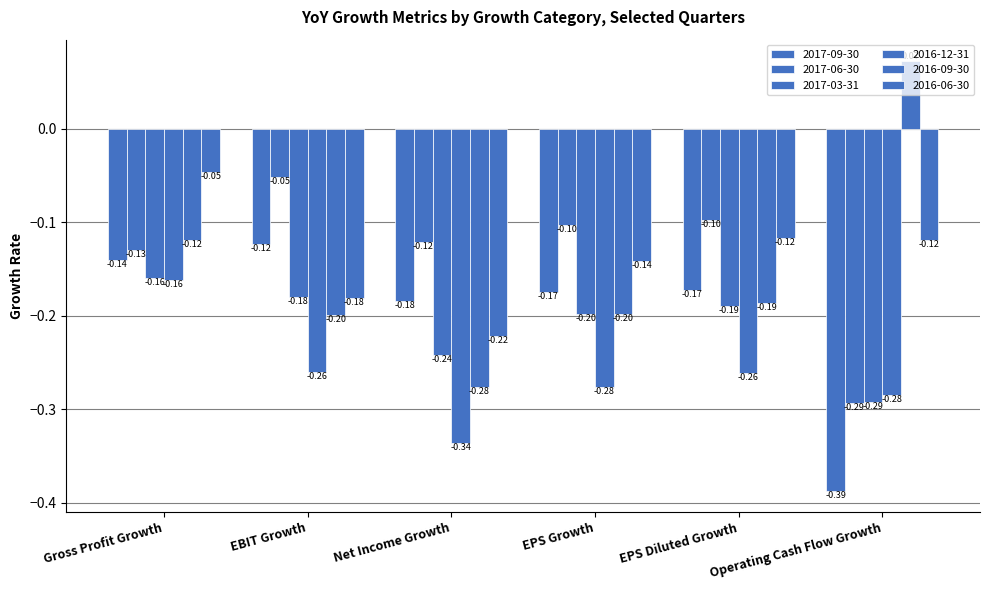

What is the label of the 4th bar from the right?

Net Income Growth